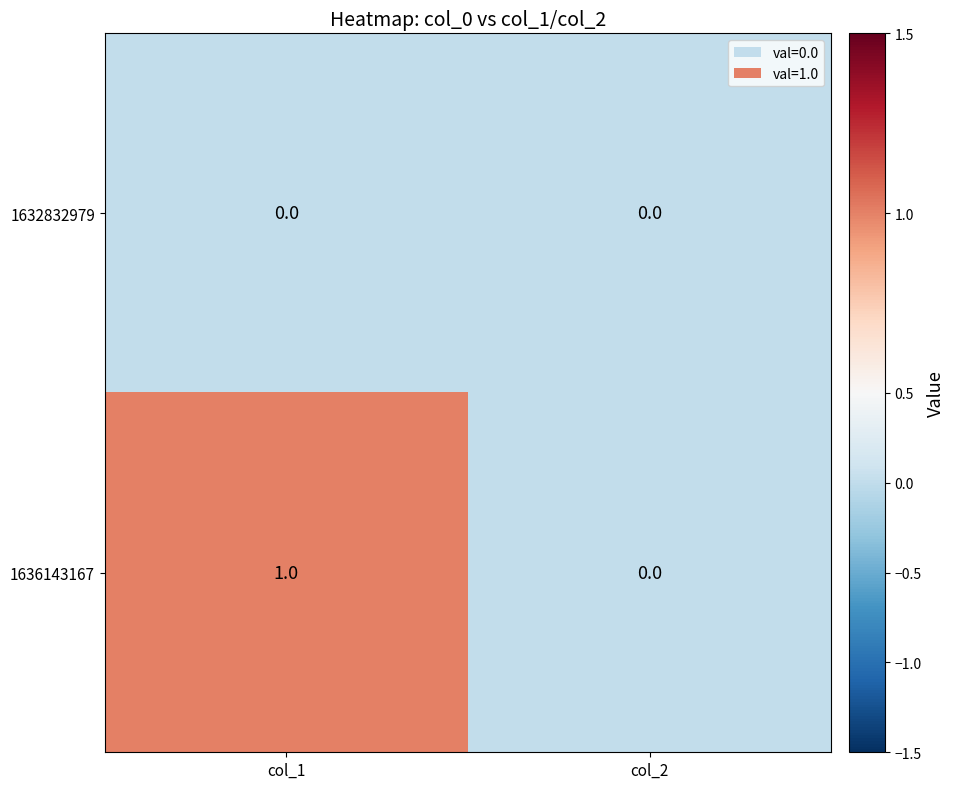

Which category has the highest value in the 1636143167 series?

col_1